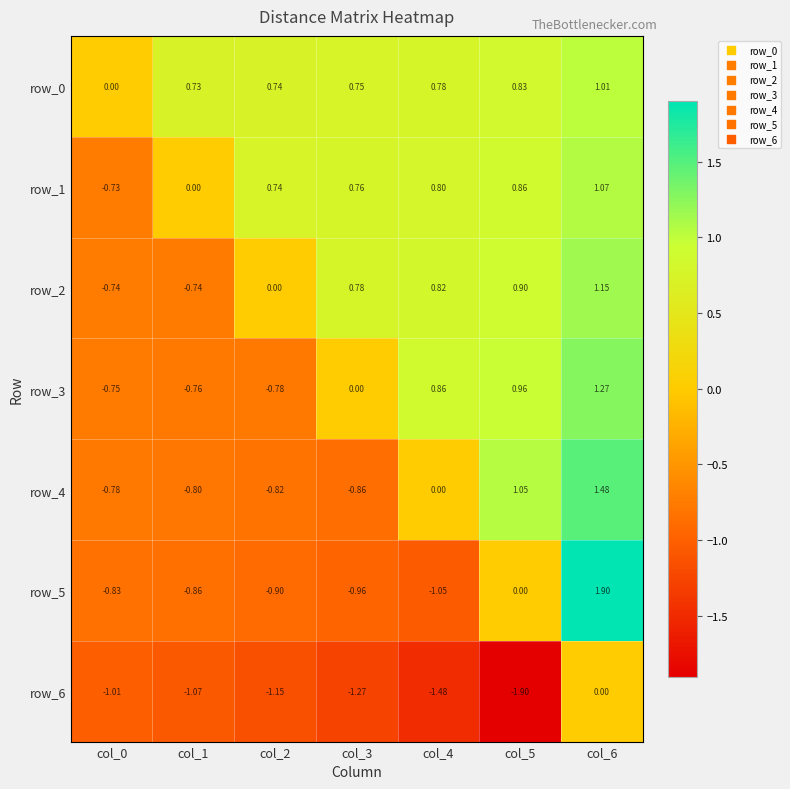

How many values in the row_6 series are below -1?

6